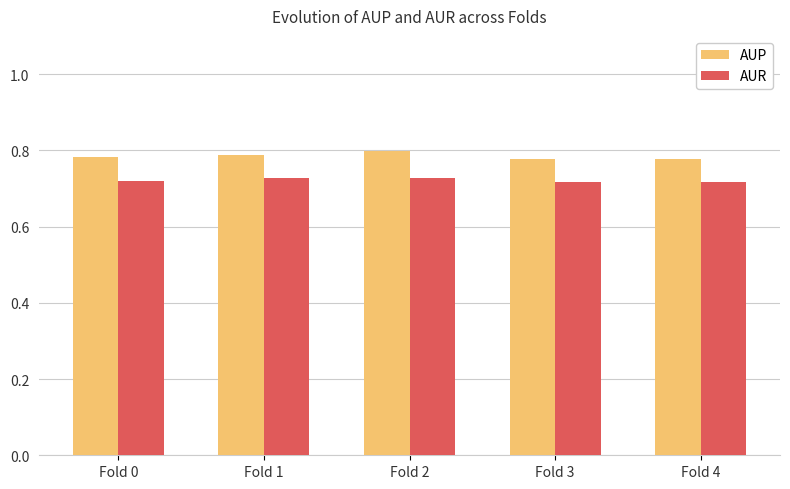

Which series has the widest spread of values?

AUP